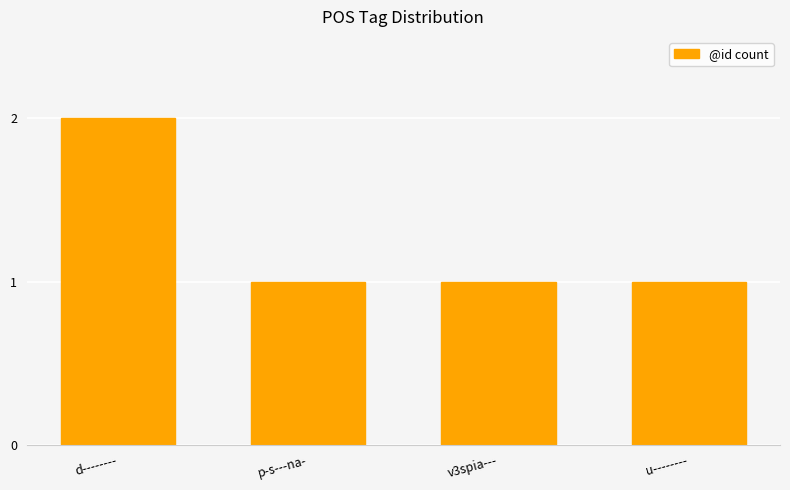

What is the value of the 4th bar from the left?

1